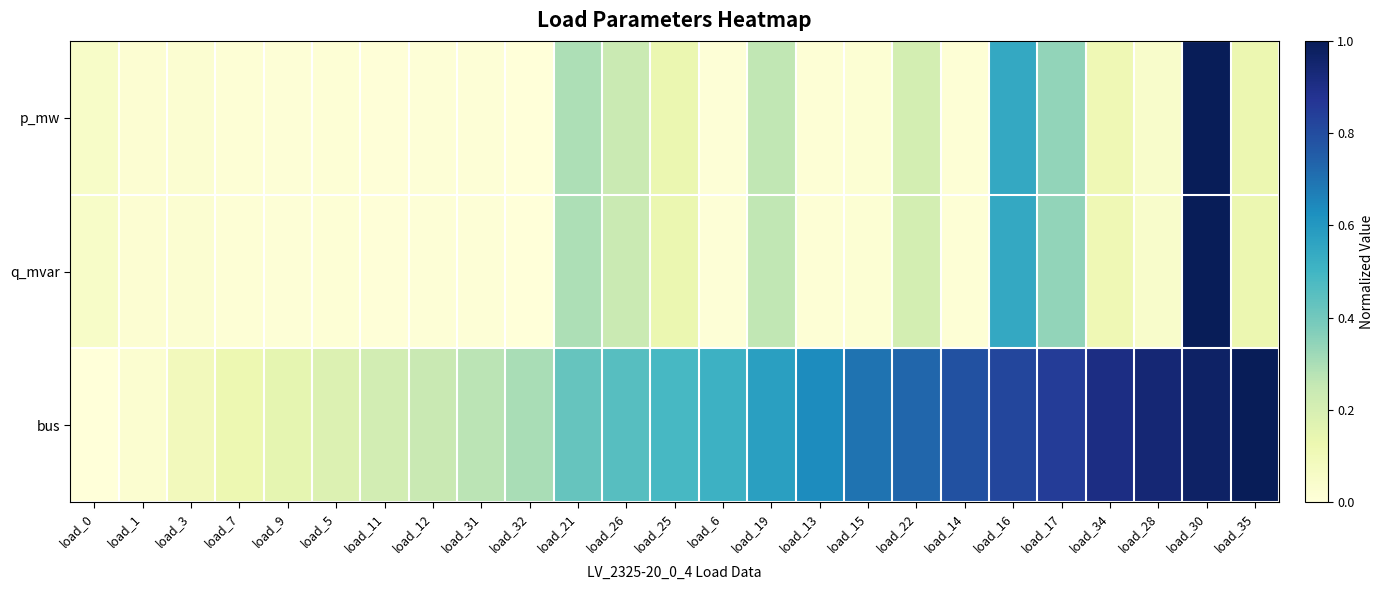

Which series has the largest range (max minus min)?

p_mw